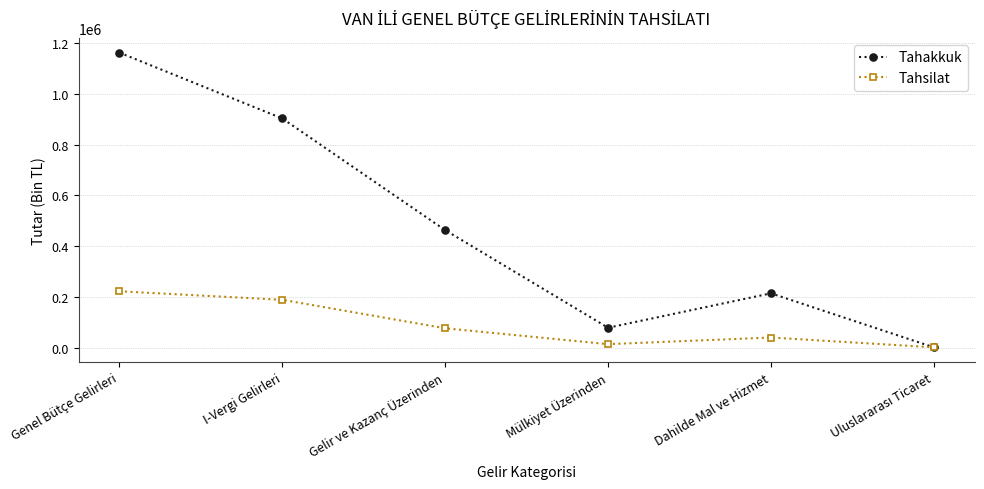

Is this an area chart (filled region under the line)?

No